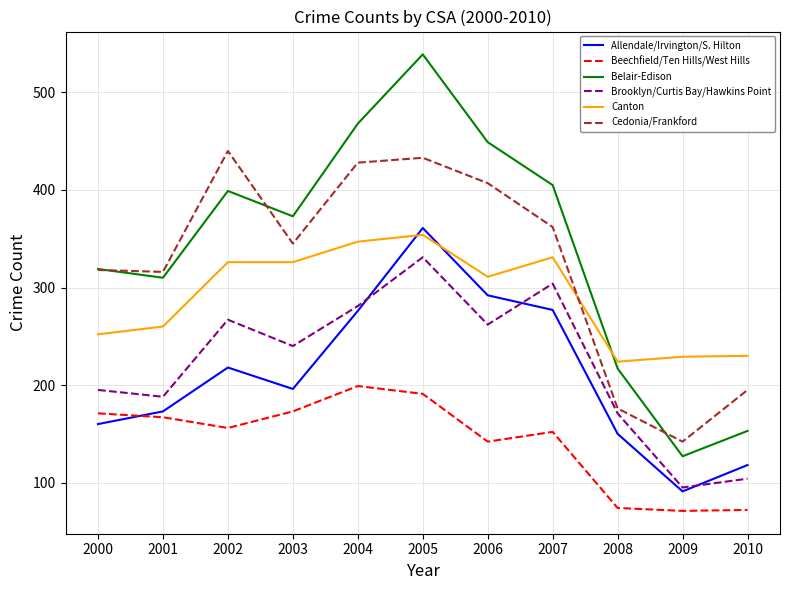

What is the sum of all Brooklyn/Curtis Bay/Hawkins Point values?

2438